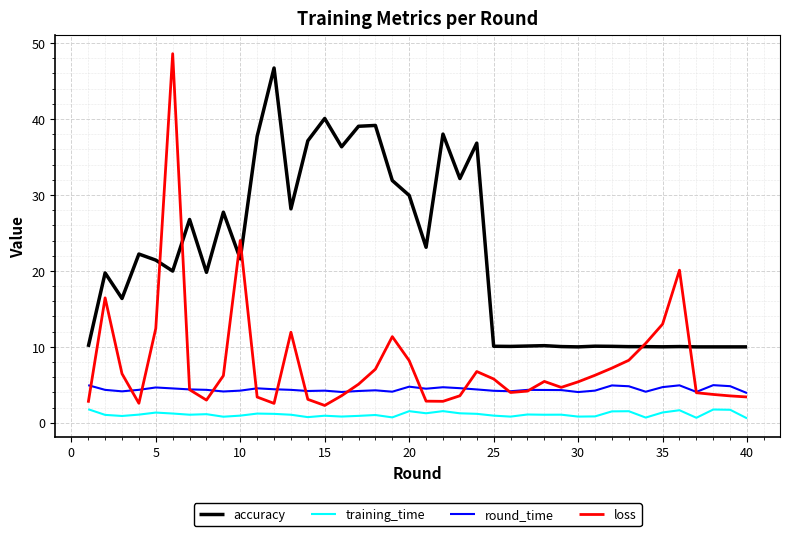

Which series has the largest total across all categories?

accuracy